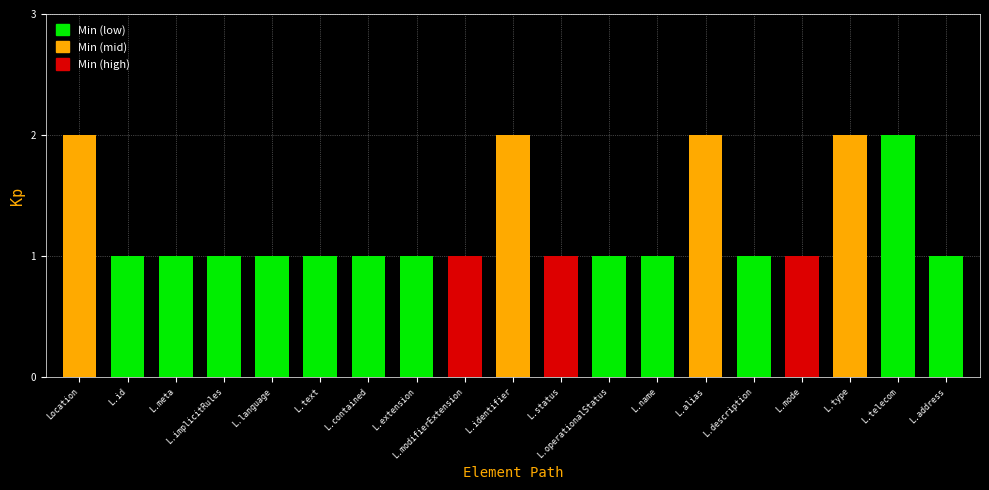

The chart shows a value of 0 at L.name. True or false?

False